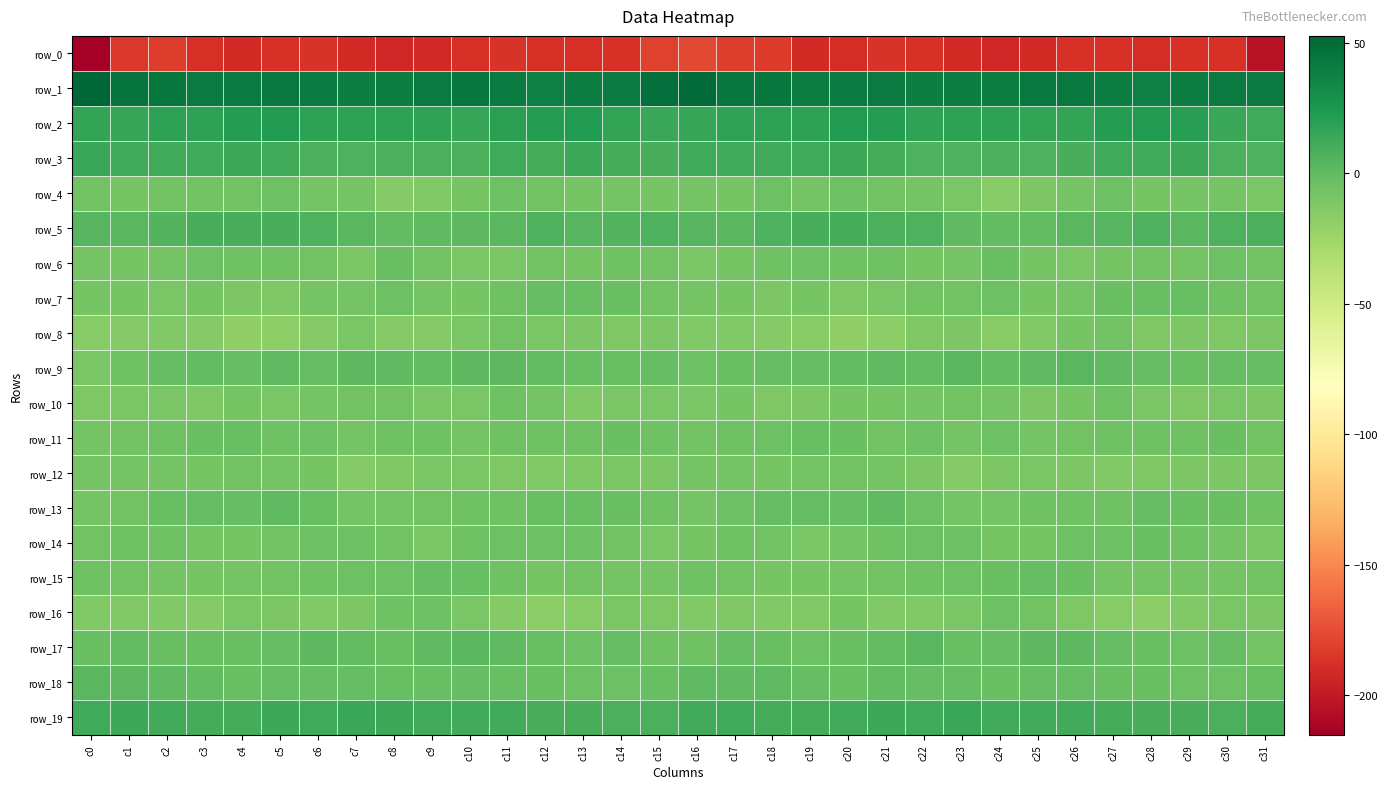

Between c12 and c25, which is larger?

c12